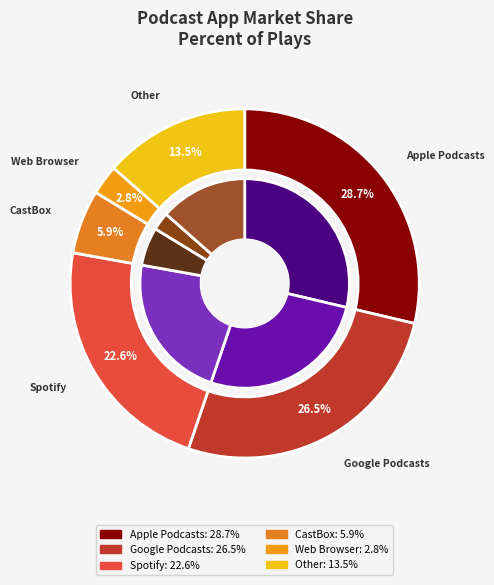

Rank the categories by value from highest to lowest.

Apple Podcasts, Google Podcasts, Spotify, Other, CastBox, Web Browser